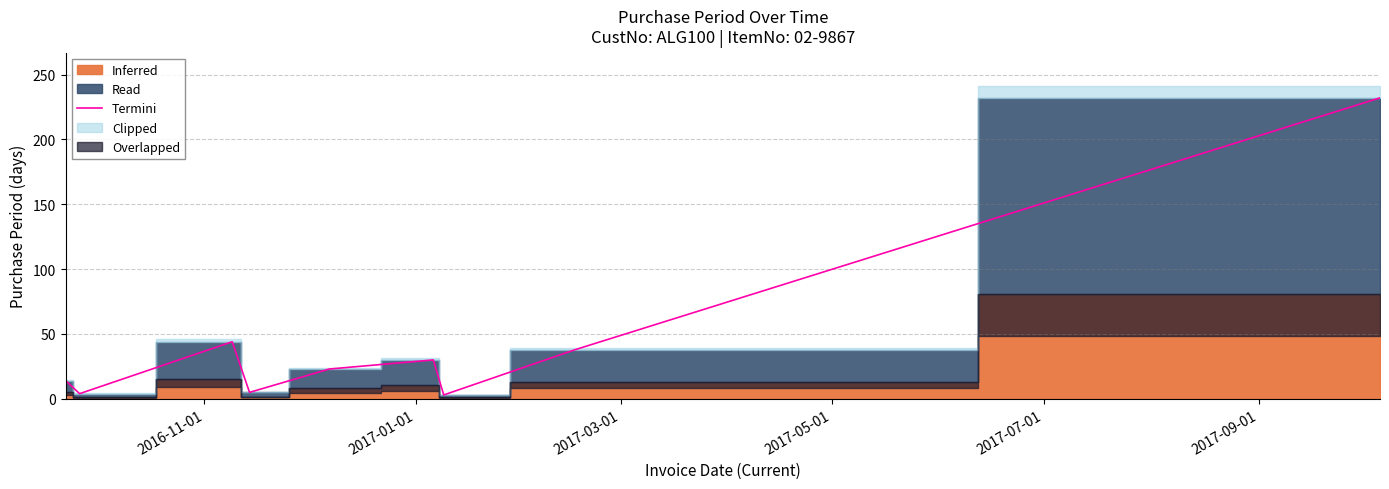

What is the maximum value for Termini?

232